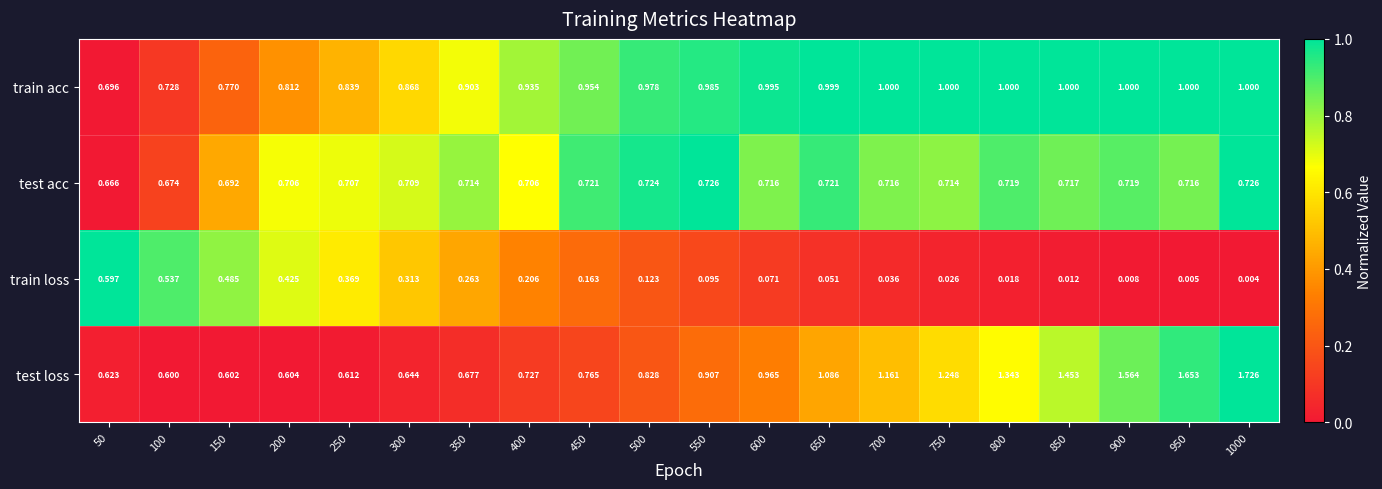

Which series changed the most between 550 and 850?

test loss